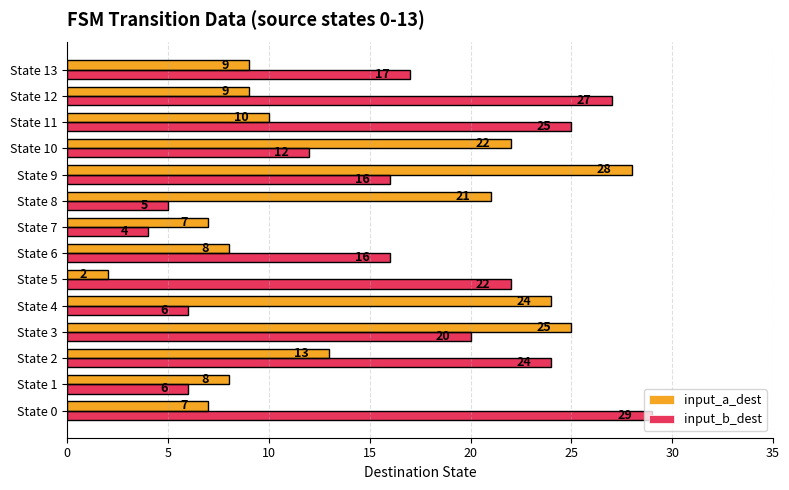

Which label corresponds to the smallest value in the chart?

State 5